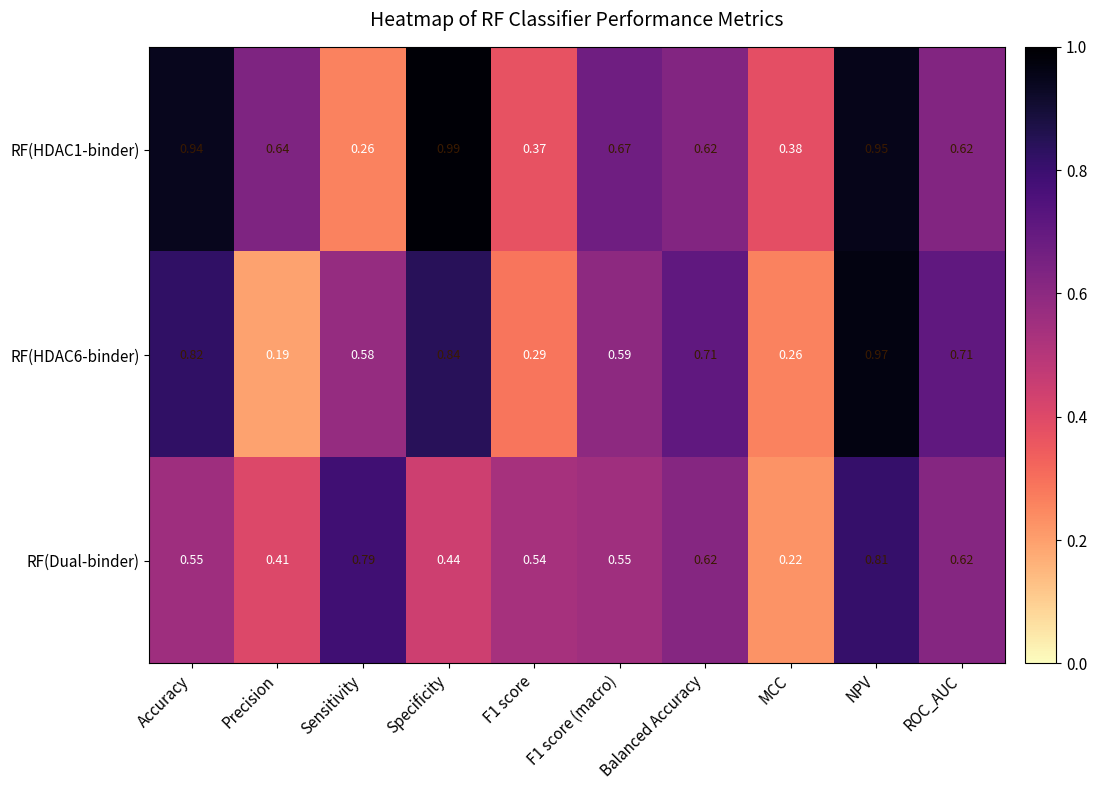

At which label is RF(HDAC6-binder) closest to 0?

Precision